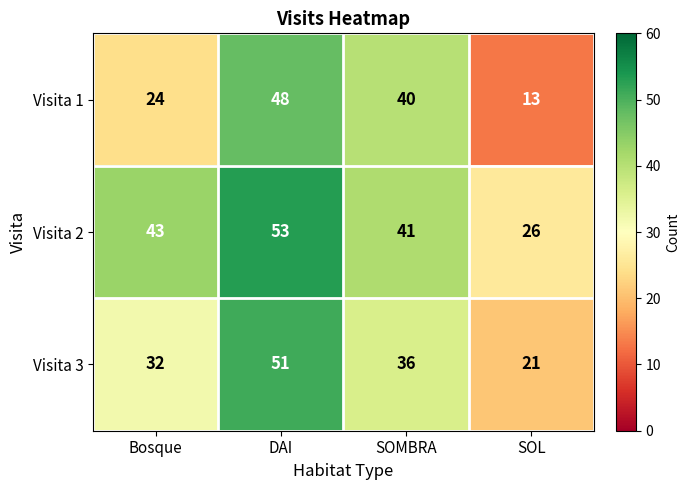

What is the maximum value for Visita 1?

48